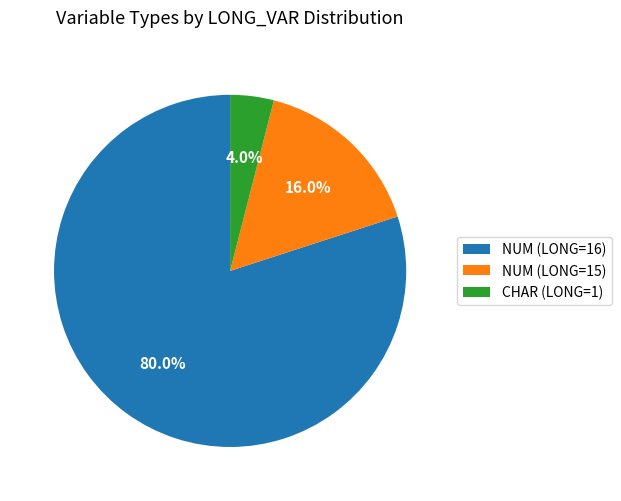

Rank the categories by value from lowest to highest.

CHAR (LONG=1), NUM (LONG=15), NUM (LONG=16)